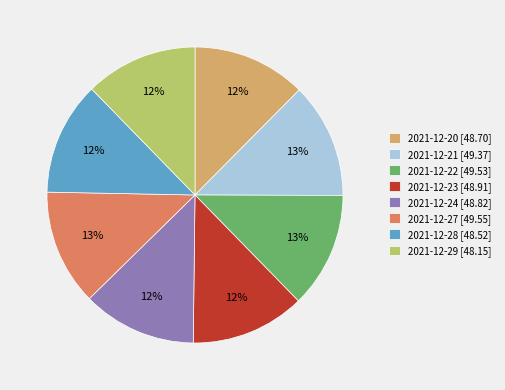

Is the sum of 2021-12-28 [48.52] and 2021-12-24 [48.82] greater than half?

No